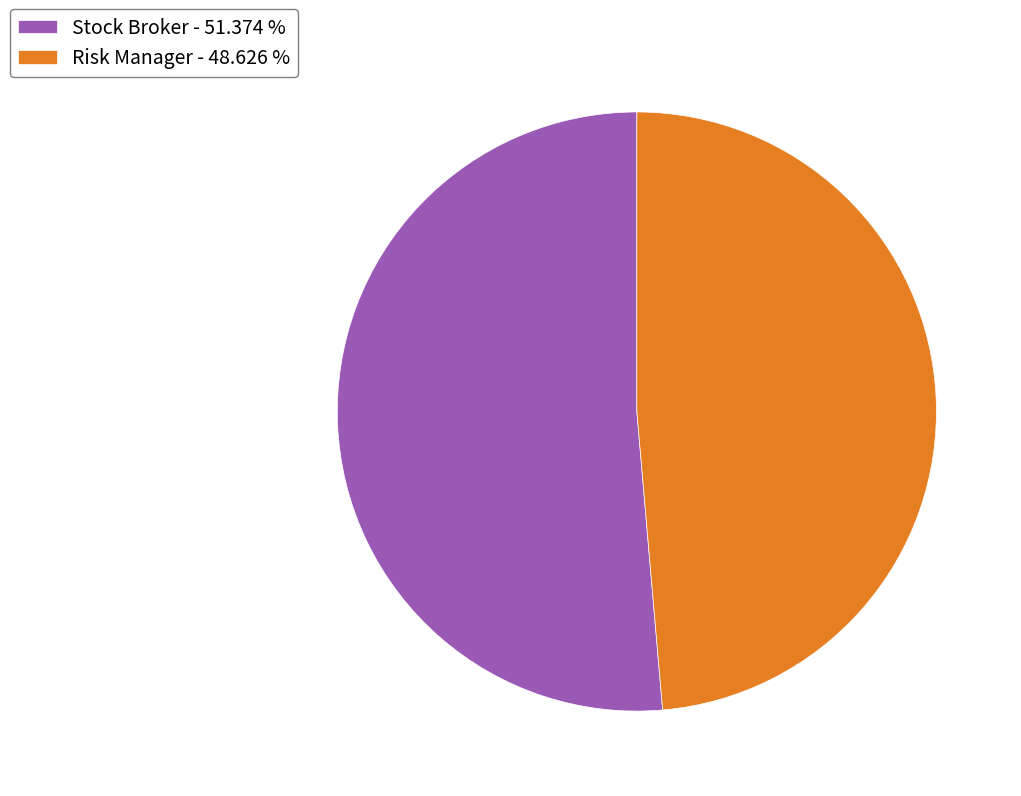

Is Stock Broker - 51.374 % the majority of the pie?

Yes